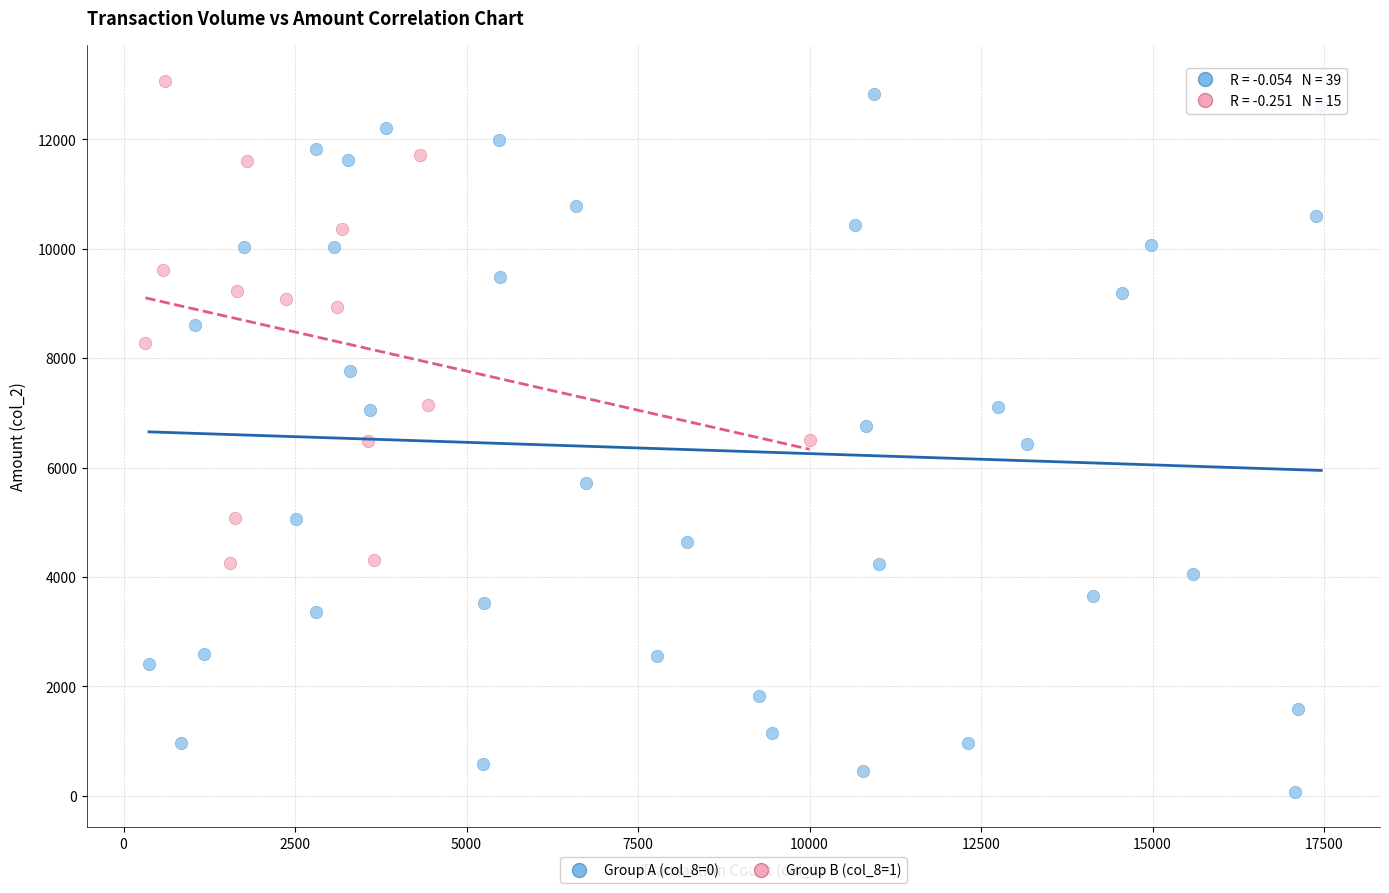

What are all the series names shown in the legend?

Group A (col_8=0), Group B (col_8=1)